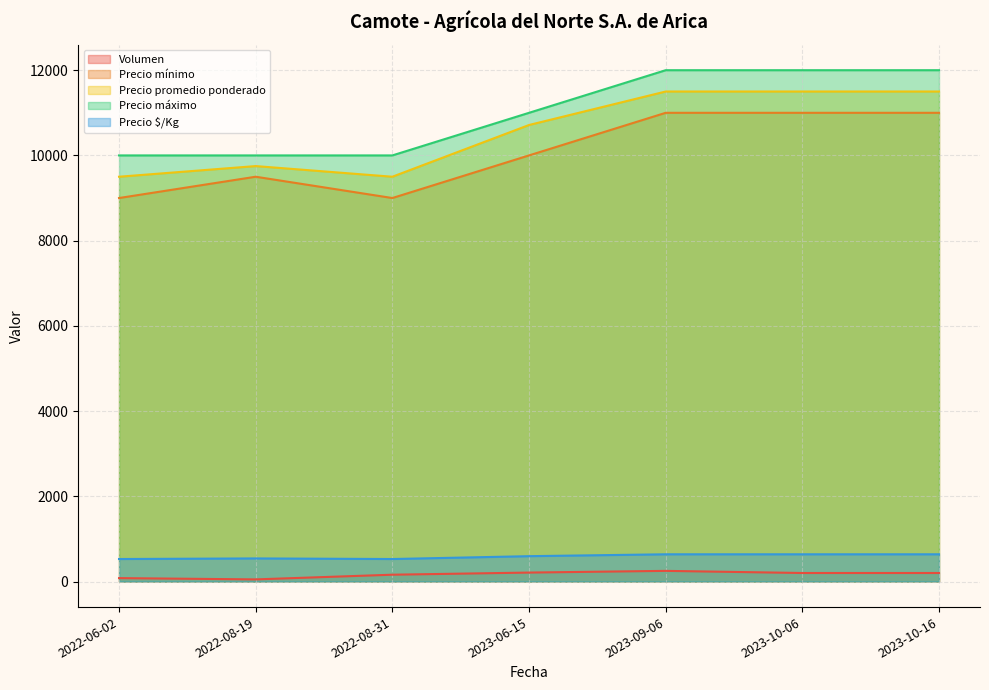

Is it true that Precio $/Kg equals 872 at 2023-09-06?

False